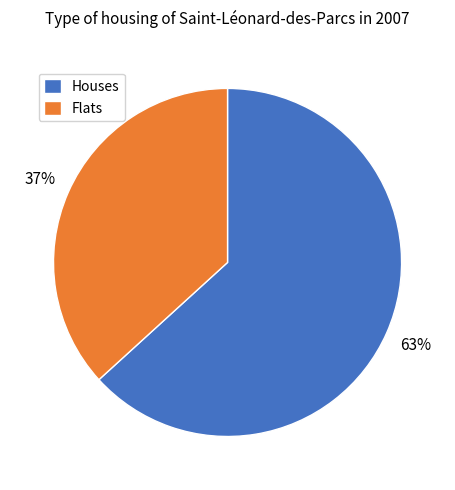

What is the ratio of the value at Flats to the value at Houses?

0.6